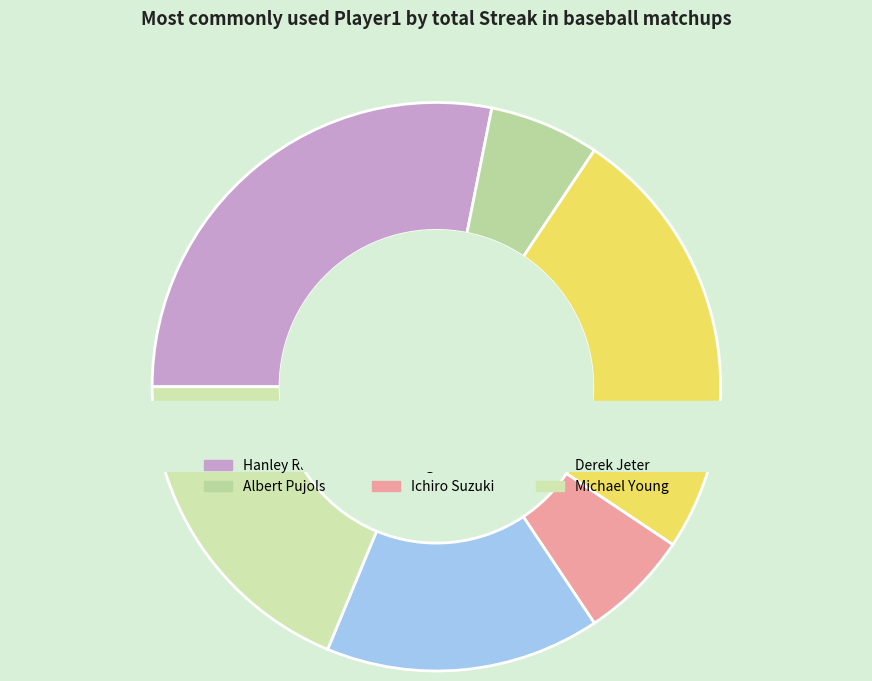

What percentage is the Ichiro Suzuki slice, to the nearest percent?

6%